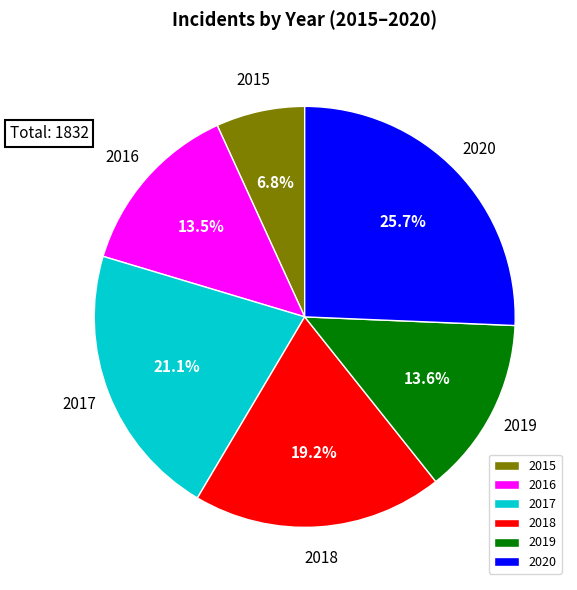

The 2015 slice represents 7% of the pie. True or false?

True